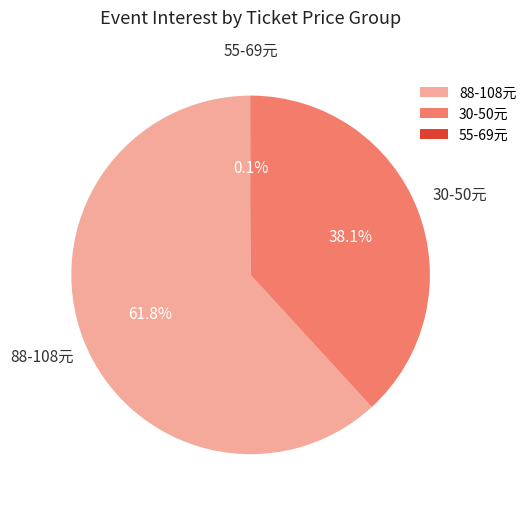

What is the ratio of the value at 88-108元 to the value at 30-50元?

1.6